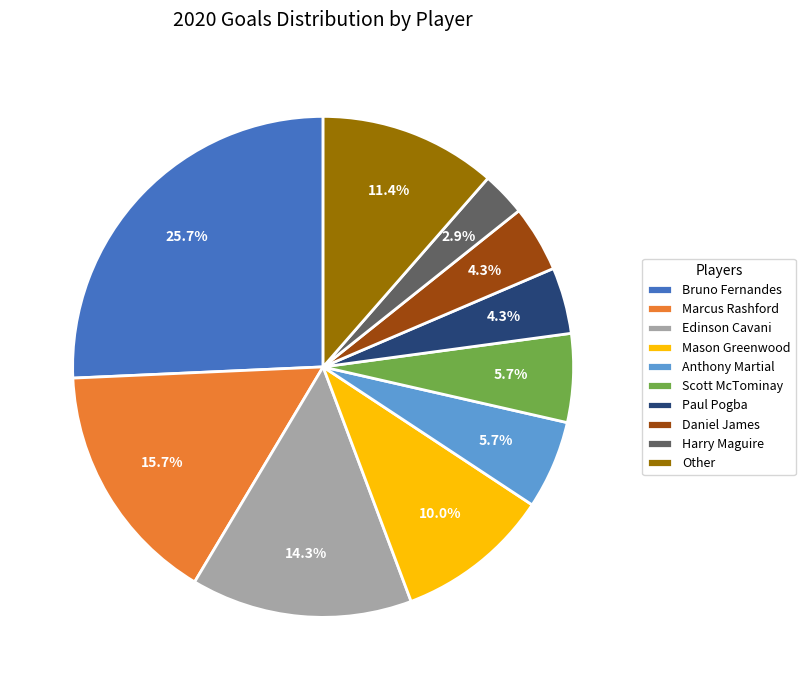

How many segments does this pie chart have?

10